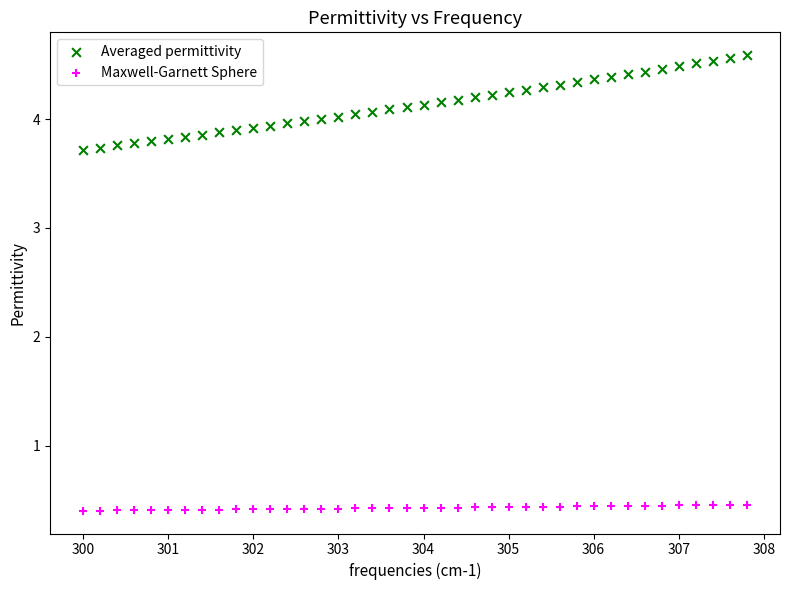

Which series reaches the maximum Y coordinate?

Averaged permittivity